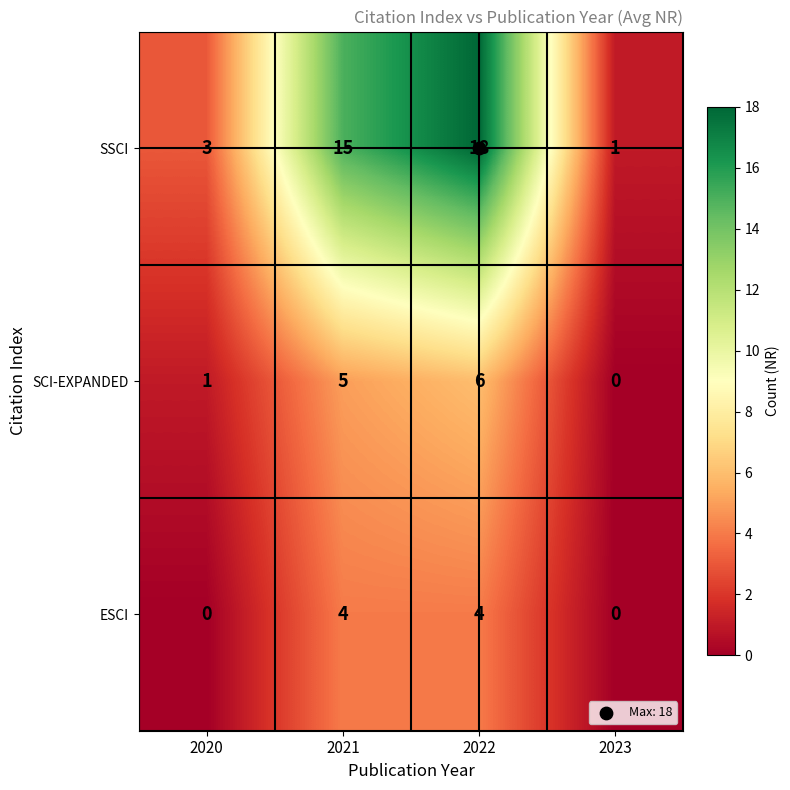

How many SCI-EXPANDED values are between 1 and 6?

3